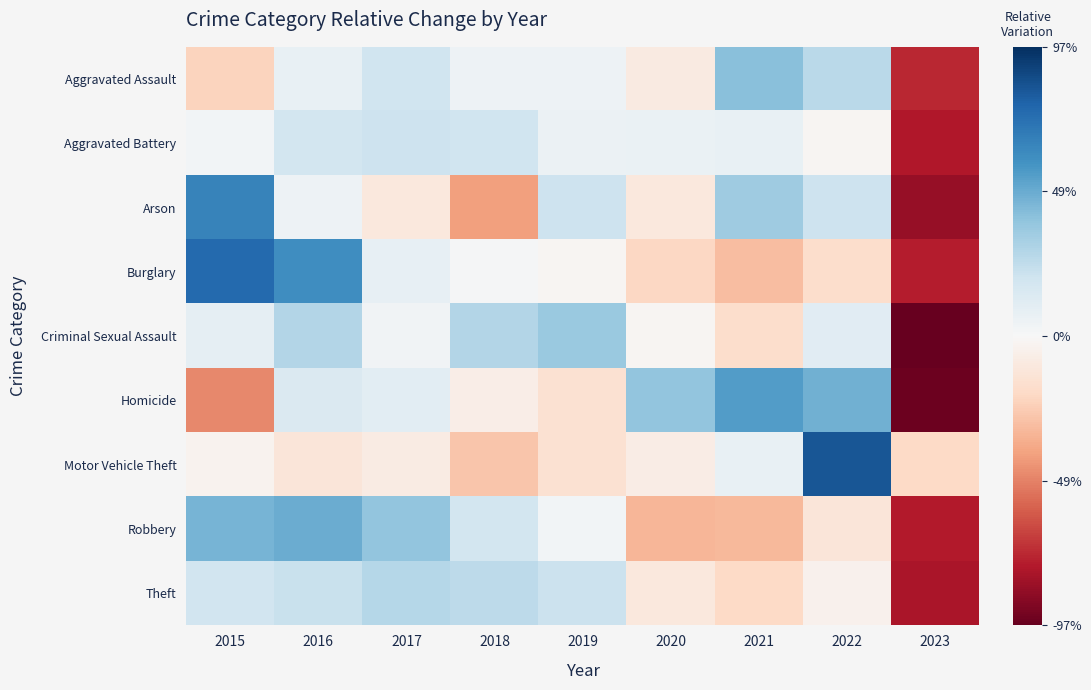

Reading left to right, what are all the values shown in this chart?

Aggravated Assault: 2015=-0.2	2016=0.1	2017=0.2	2018=0.0	2019=0.0	2020=-0.1	2021=0.4	2022=0.3	2023=-0.7
Aggravated Battery: 2015=0.0	2016=0.2	2017=0.2	2018=0.2	2019=0.1	2020=0.1	2021=0.1	2022=-0.0	2023=-0.8
Arson: 2015=0.6	2016=0.0	2017=-0.1	2018=-0.4	2019=0.2	2020=-0.1	2021=0.3	2022=0.2	2023=-0.8
Burglary: 2015=0.8	2016=0.6	2017=0.1	2018=0.0	2019=-0.0	2020=-0.2	2021=-0.3	2022=-0.2	2023=-0.8
Criminal Sexual Assault: 2015=0.1	2016=0.3	2017=0.0	2018=0.3	2019=0.4	2020=-0.0	2021=-0.2	2022=0.1	2023=-1.0
Homicide: 2015=-0.5	2016=0.1	2017=0.1	2018=-0.1	2019=-0.1	2020=0.4	2021=0.5	2022=0.5	2023=-1.0
Motor Vehicle Theft: 2015=-0.0	2016=-0.1	2017=-0.1	2018=-0.3	2019=-0.2	2020=-0.1	2021=0.1	2022=0.8	2023=-0.2
Robbery: 2015=0.4	2016=0.5	2017=0.4	2018=0.2	2019=0.0	2020=-0.3	2021=-0.3	2022=-0.1	2023=-0.8
Theft: 2015=0.2	2016=0.2	2017=0.3	2018=0.3	2019=0.2	2020=-0.1	2021=-0.2	2022=-0.0	2023=-0.8